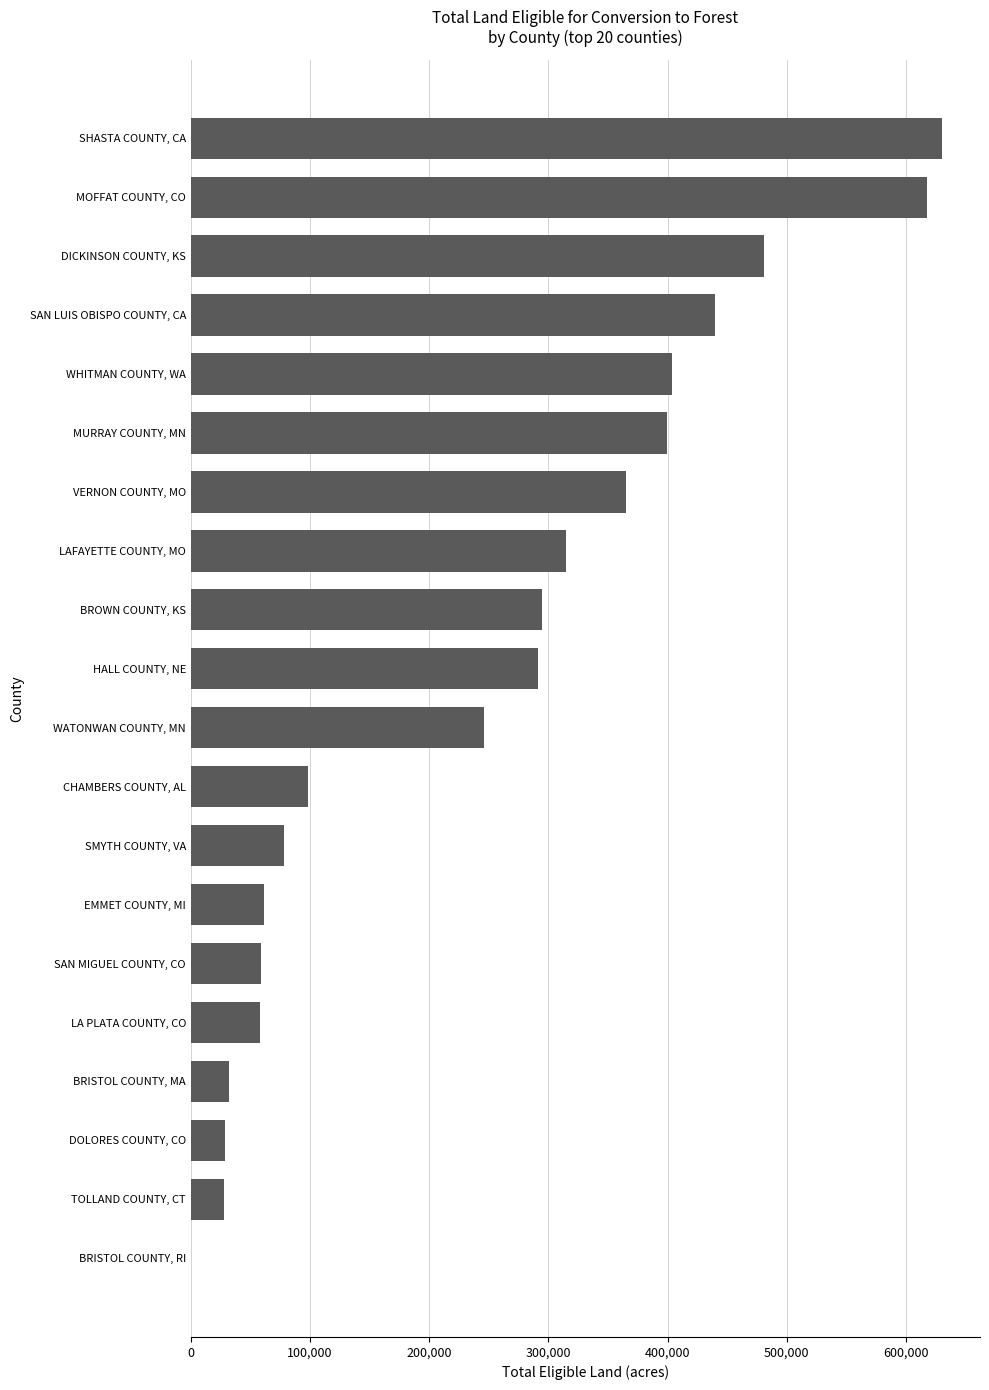

Where is the data nearest to the value 315540?

LAFAYETTE COUNTY, MO